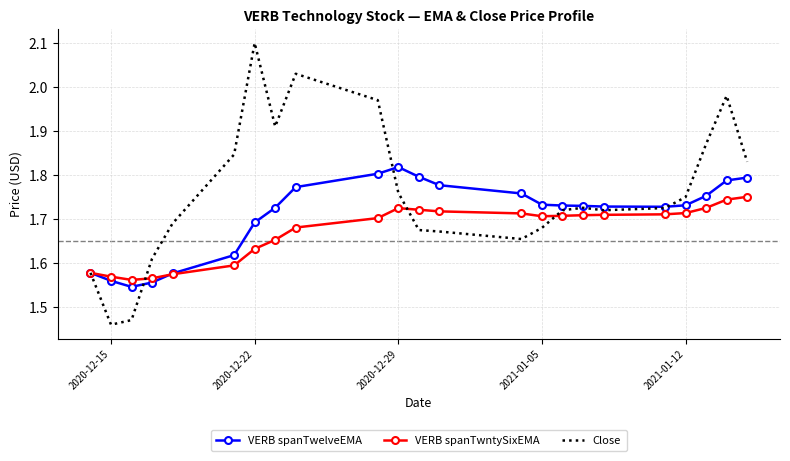

What are all the series names shown in the legend?

VERB spanTwelveEMA, VERB spanTwntySixEMA, Close